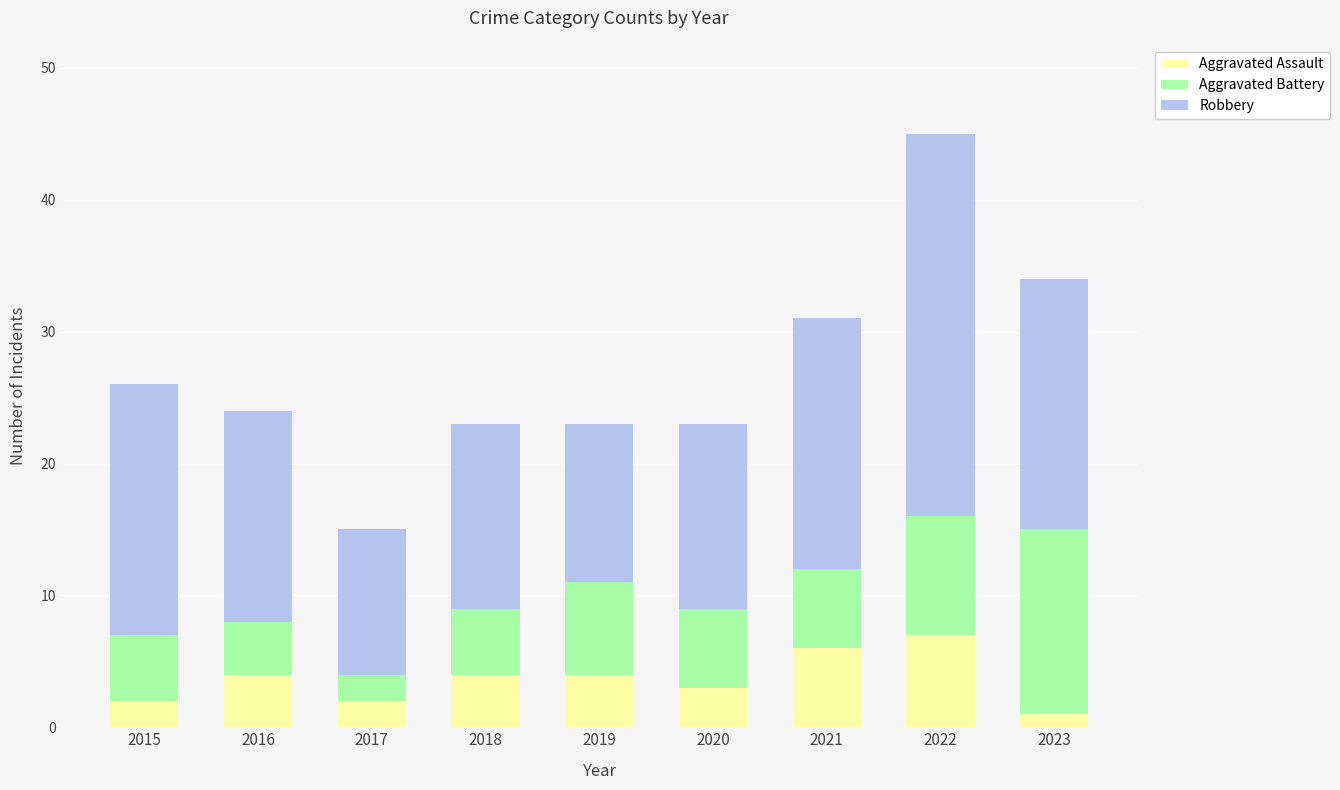

Is it true that Aggravated Assault equals 6 at 2019?

False